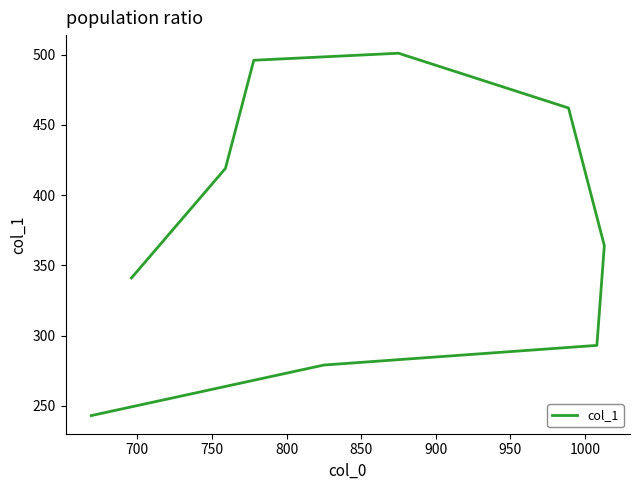

Between 950 and 750, which is larger?

950